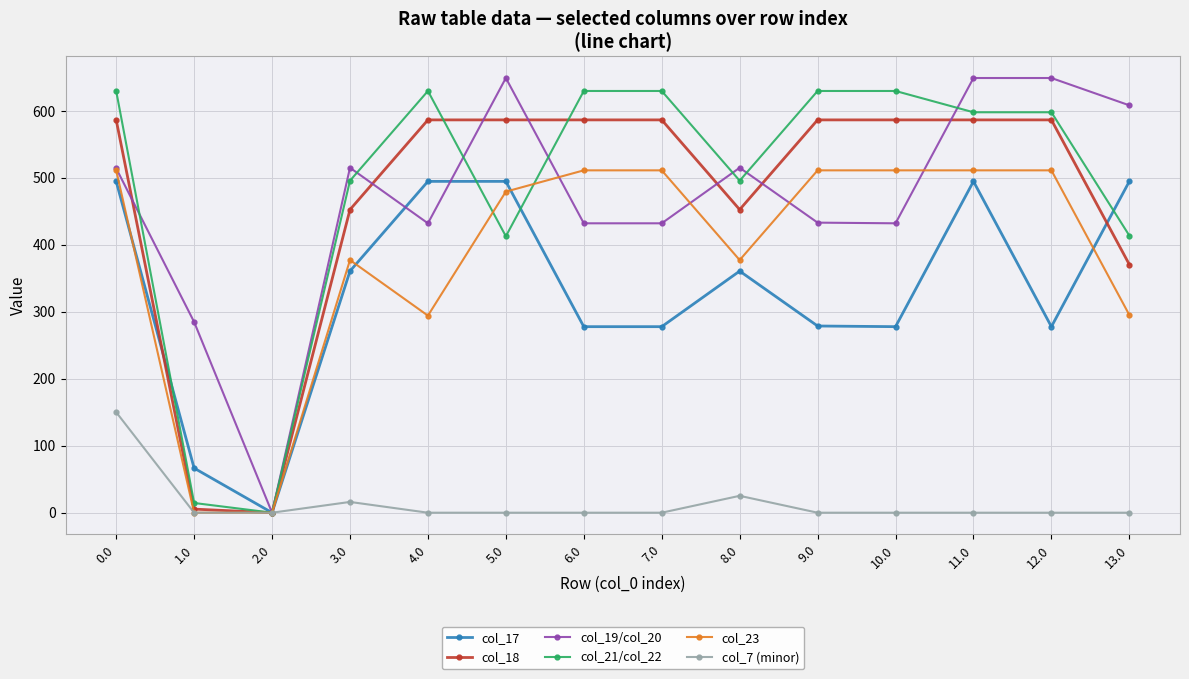

At how many categories does at least one series exceed 168?

13